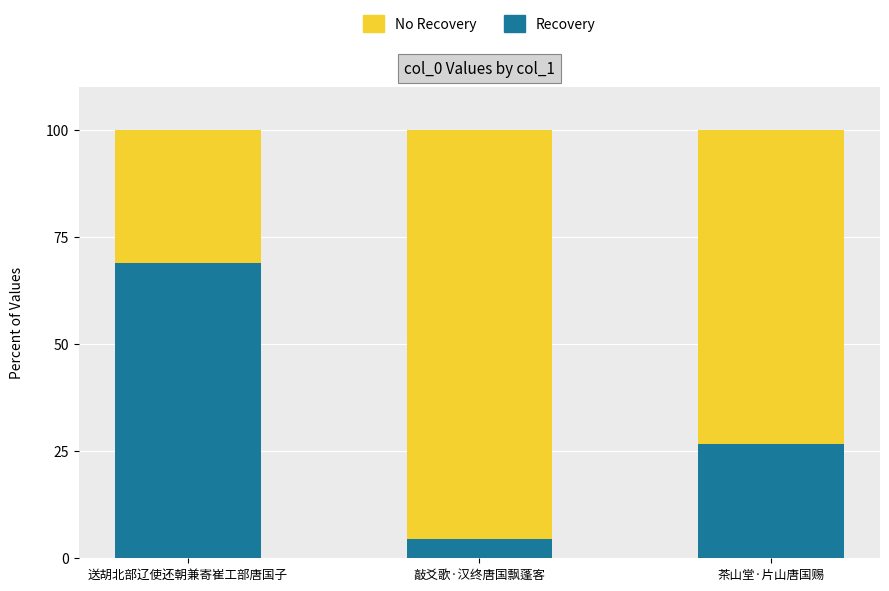

Rank the categories by Recovery value from lowest to highest.

敲爻歌·汉终唐国飘蓬客, 茶山堂·片山唐国赐, 送胡北部辽使还朝兼寄崔工部唐国子